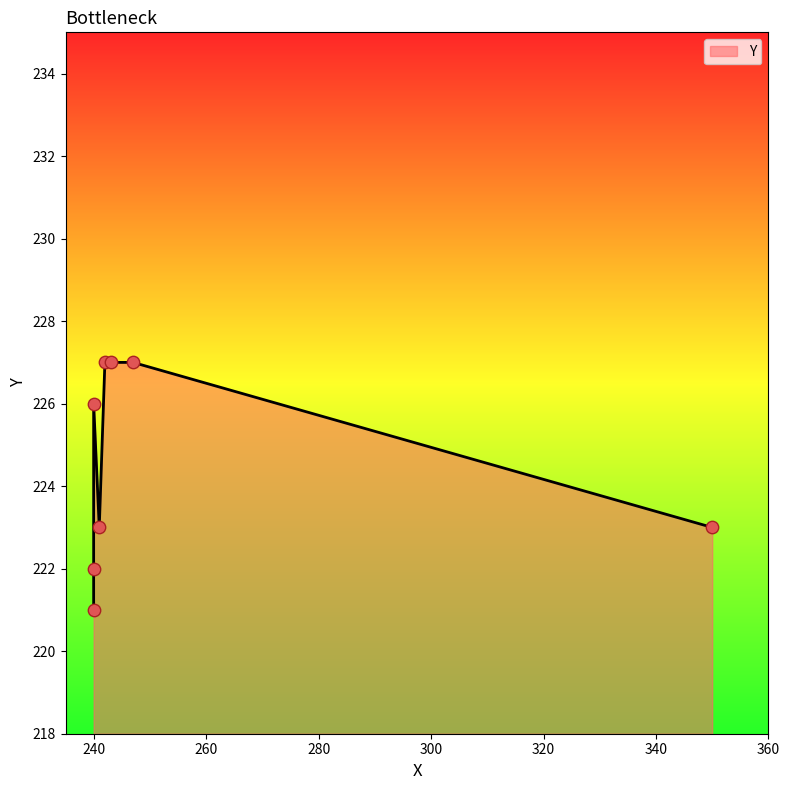

Between 243 and 240, which is larger?

243